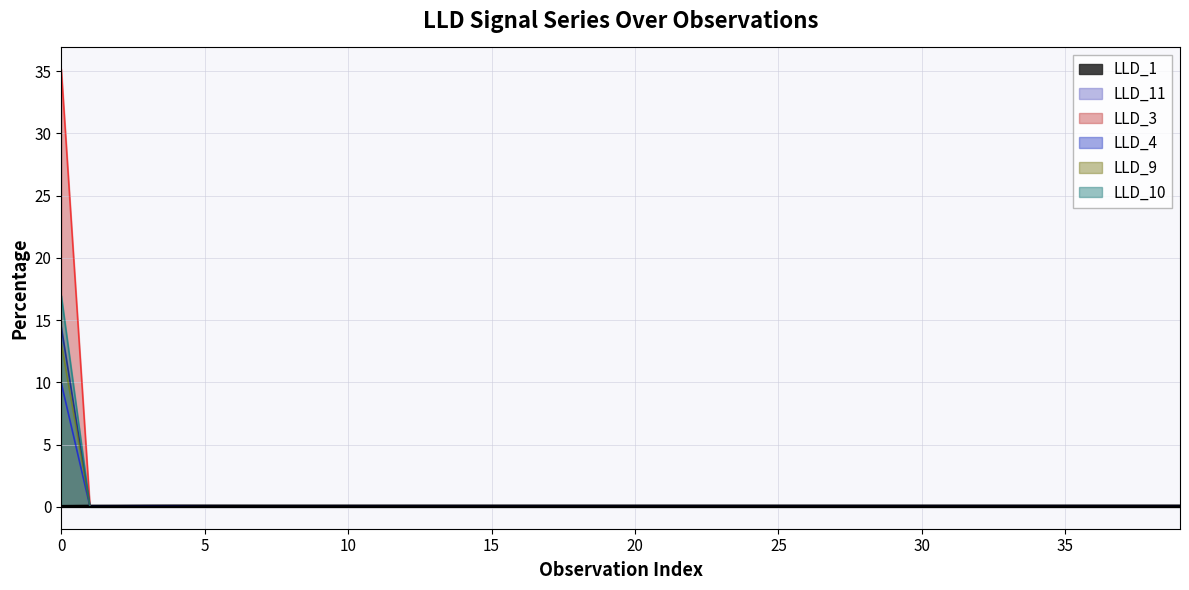

At how many categories does at least one series exceed 18?

1